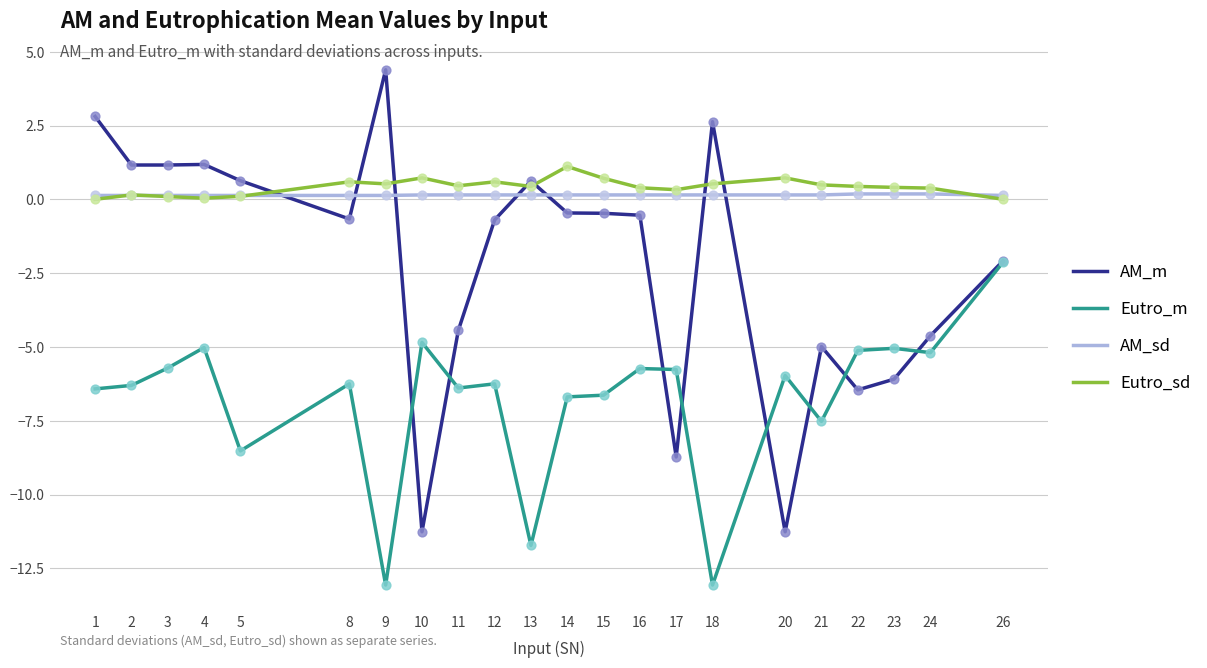

What is the minimum value shown in the chart?

-13.1